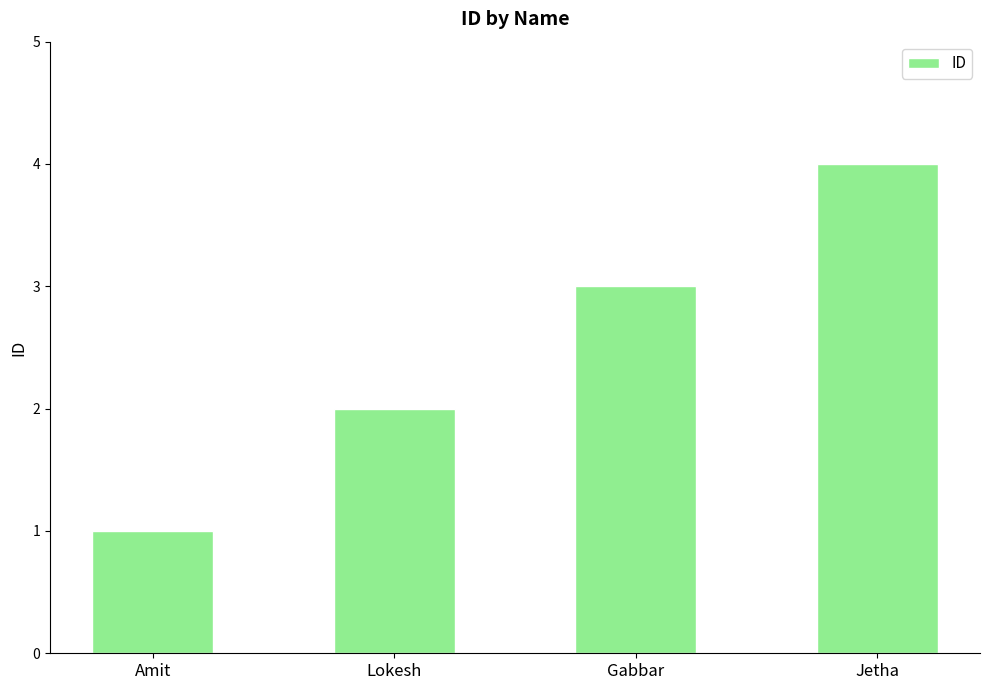

Is it true that the value at Jetha is 2?

False